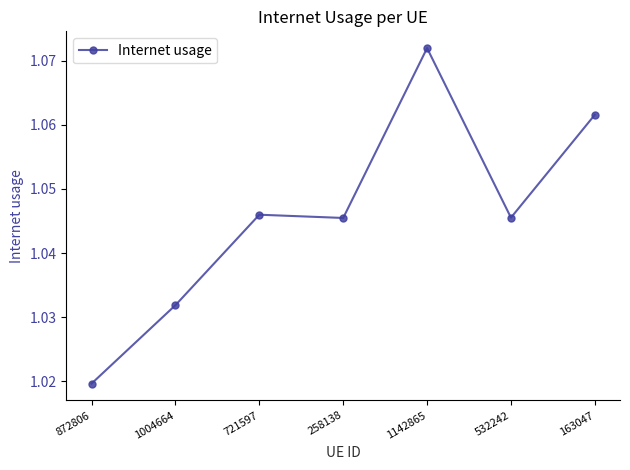

Count the values in the range 1 to 2.

7